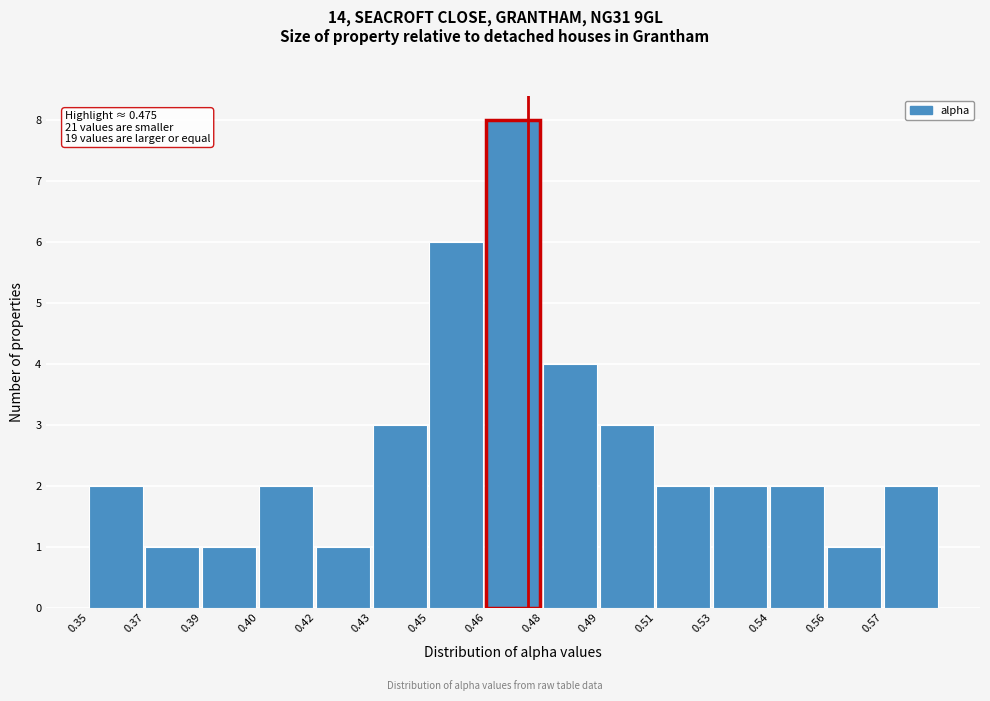

Reading left to right, list all the values displayed in this chart.

2	1	1	2	1	3	6	8	4	3	2	2	2	1	2